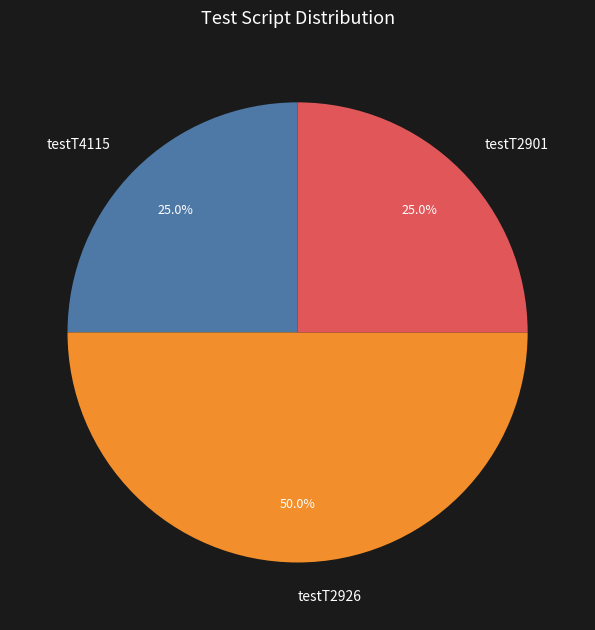

The testT2901 slice represents 25% of the pie. True or false?

True